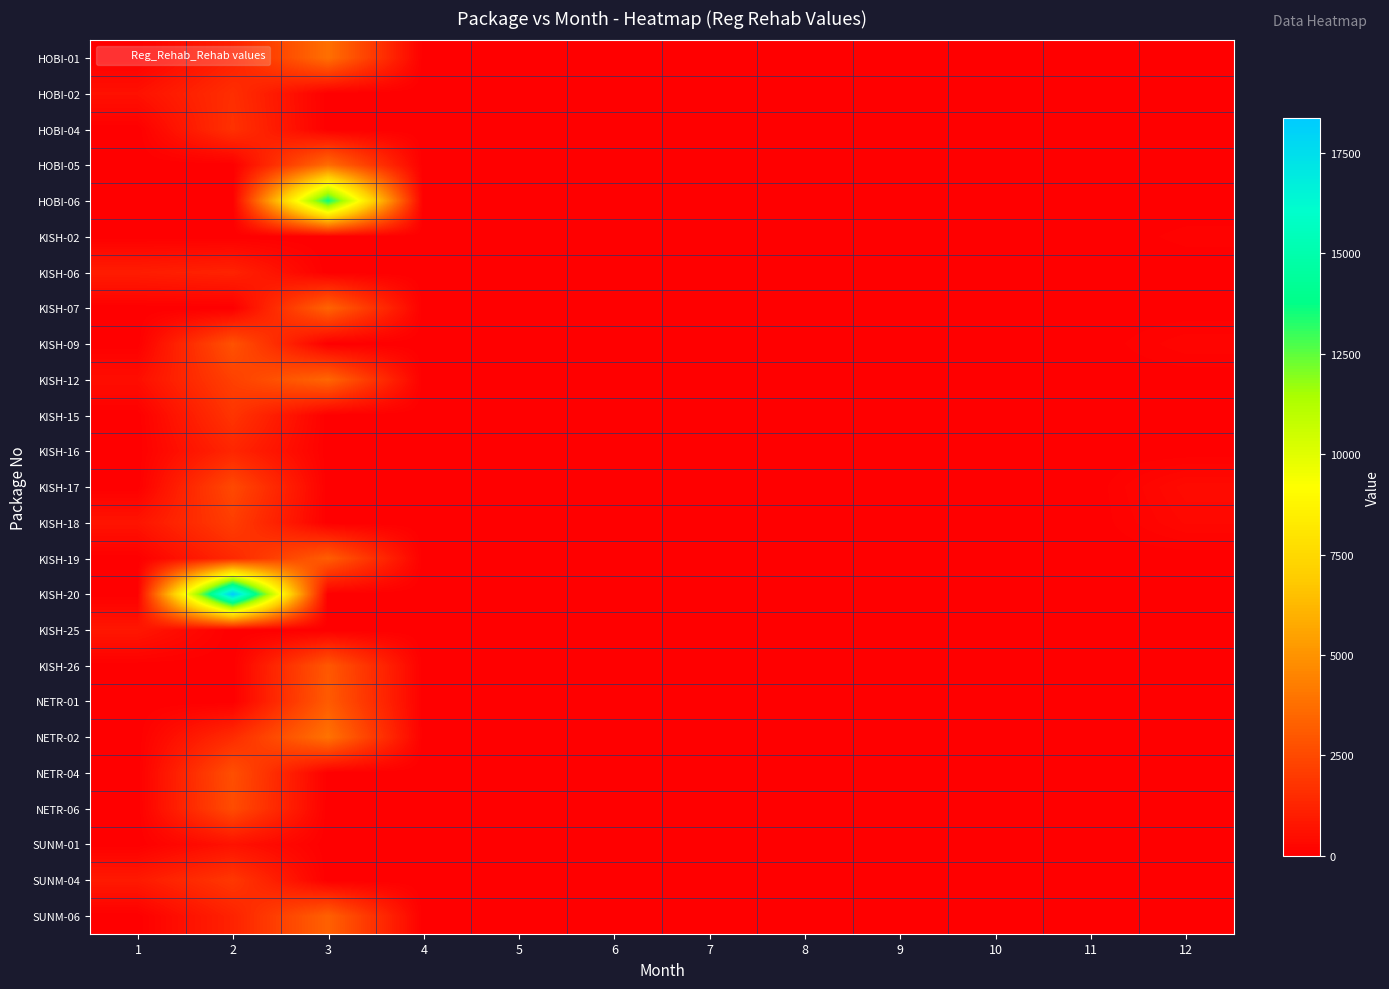

Between 10 and 6, which is larger?

10